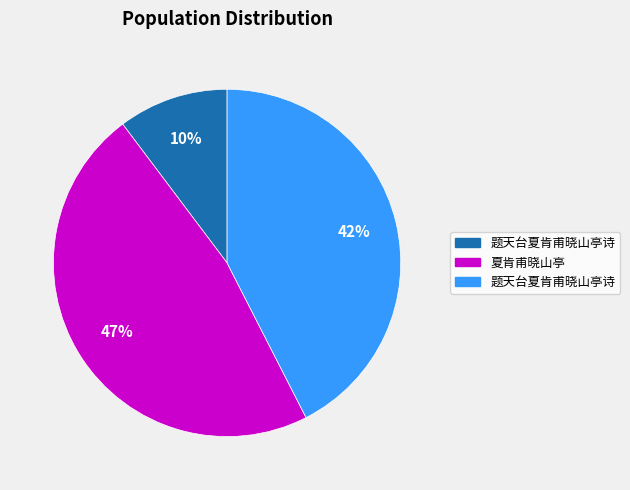

How many segments does this pie chart have?

3